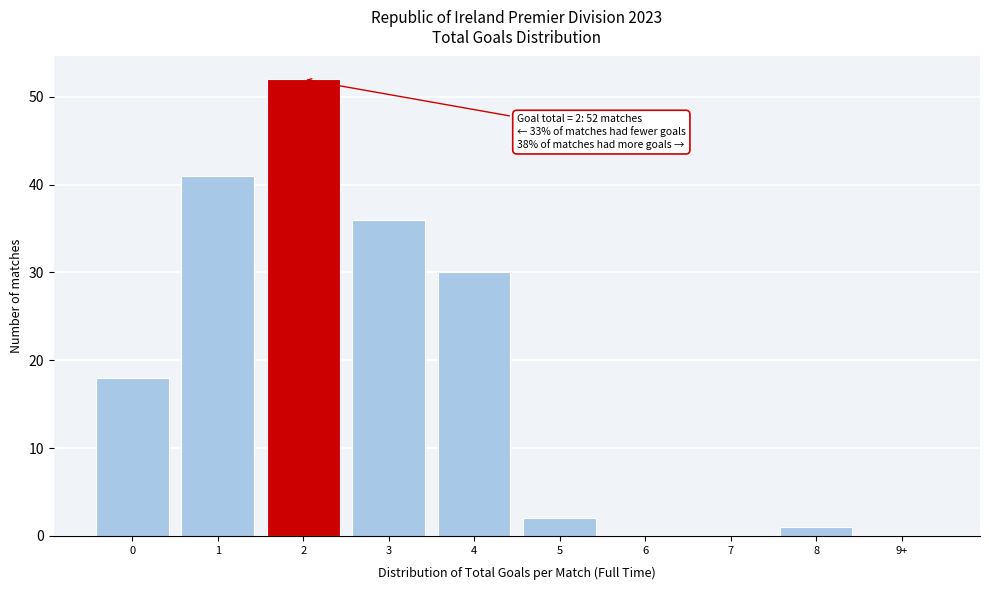

Reading left to right, transcribe all the data shown in this chart.

0=18	1=41	2=52	3=36	4=30	5=2	6=0	7=0	8=1	9+=0